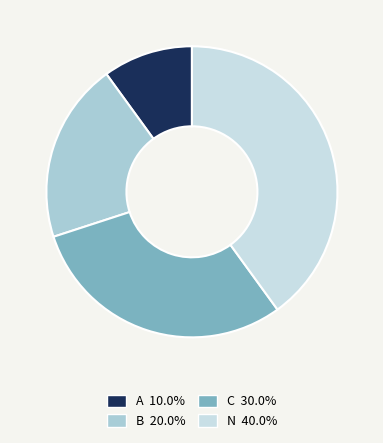

True or false: N accounts for 54% of the total.

False